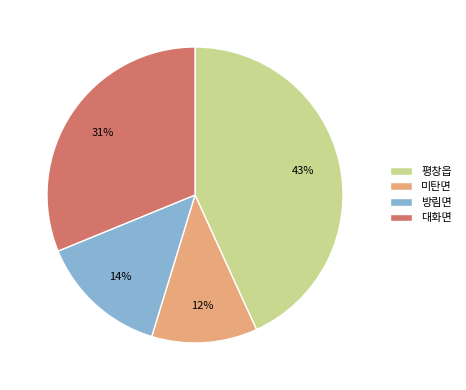

To the nearest percent, what portion does 대화면 represent?

31%